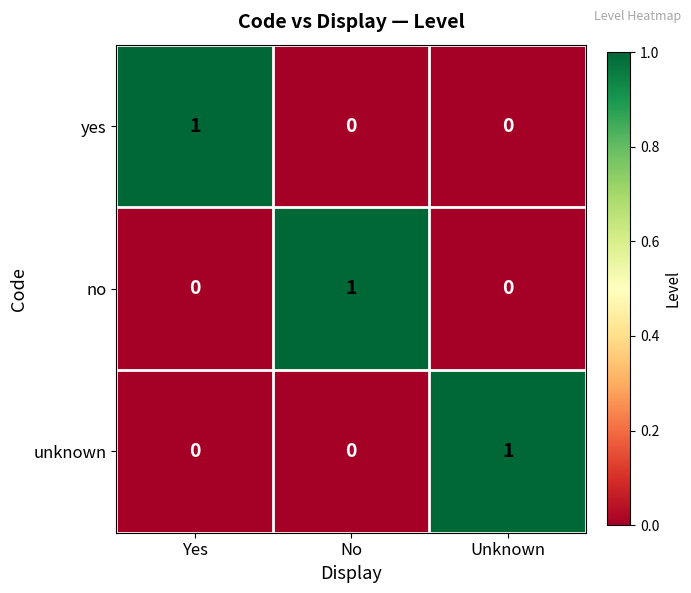

Count the unknown values in the range 0 to 1.

3